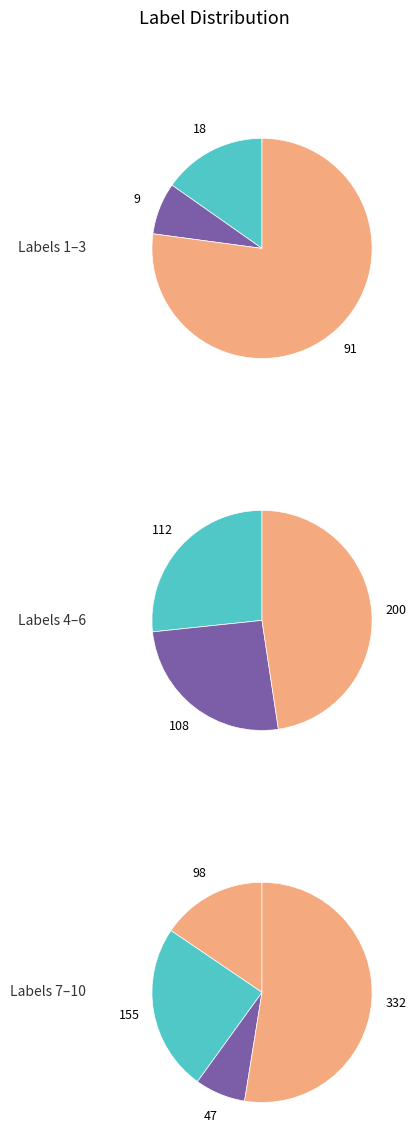

Count the number of slices in the pie.

10